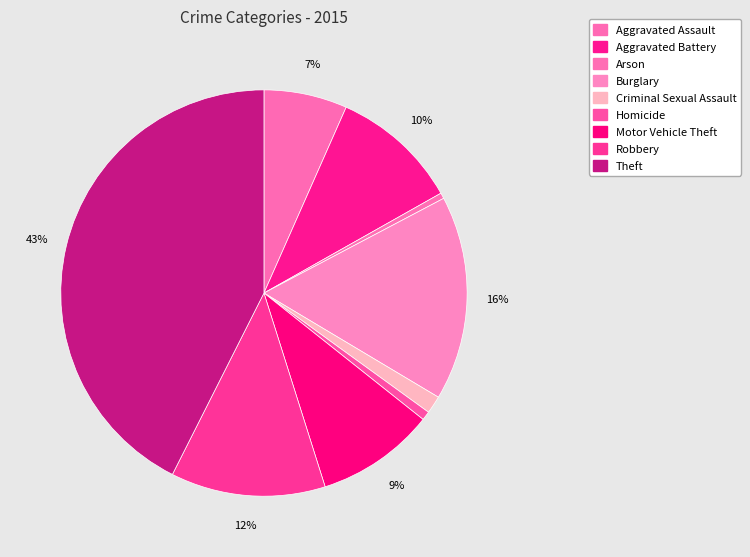

Between Arson and Motor Vehicle Theft, which is larger?

Motor Vehicle Theft